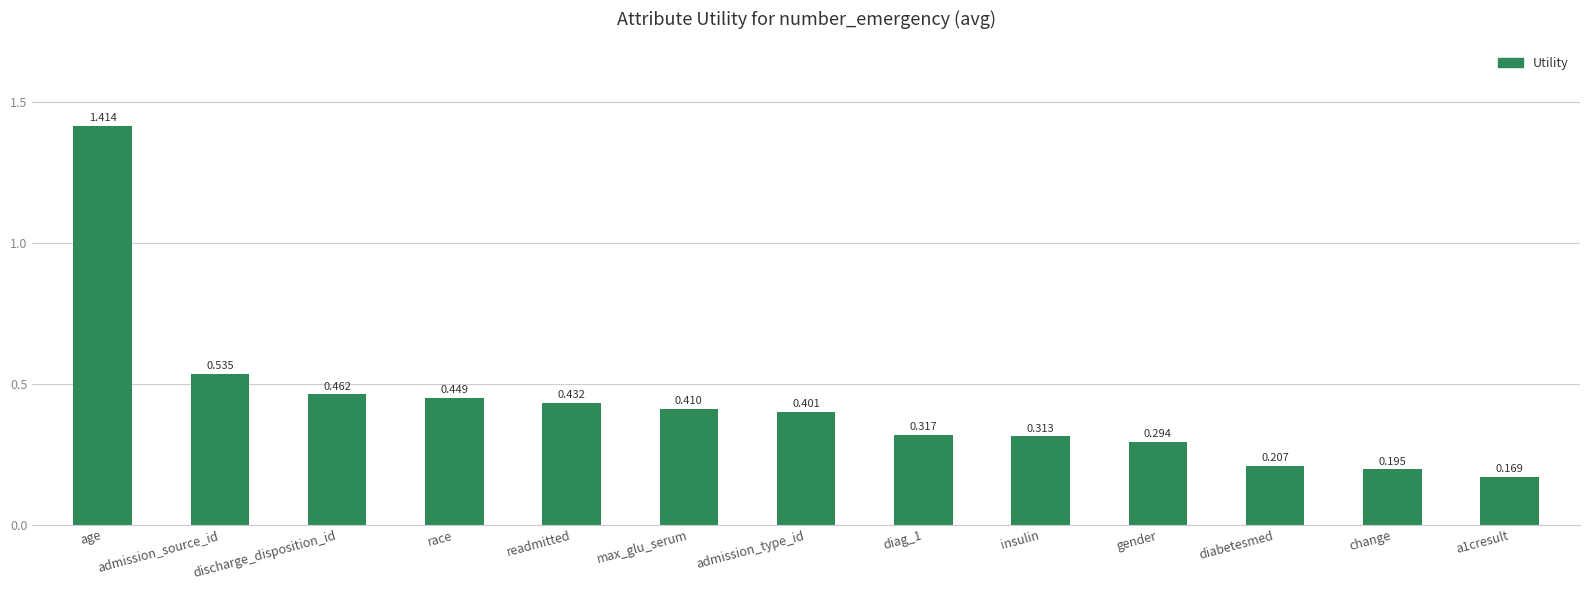

Which has a higher value, diabetesmed or a1cresult?

diabetesmed